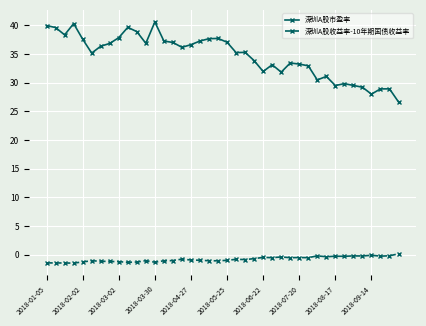

What is the smallest value displayed?

-1.5